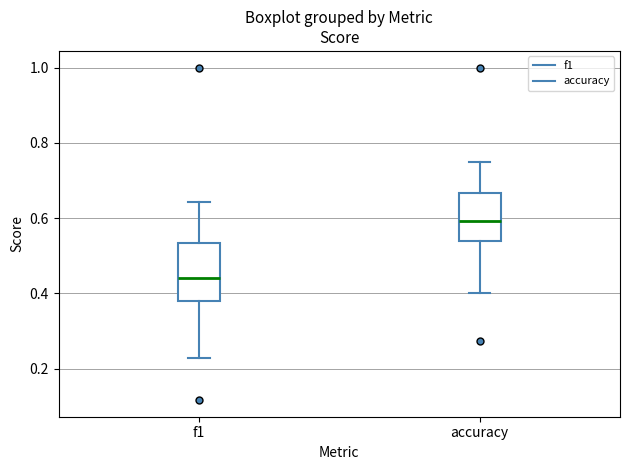

Where does the median line of the box for accuracy sit on the y-axis? The values are not printed on the chart, so give them approximately, as read against the axis.

0.60